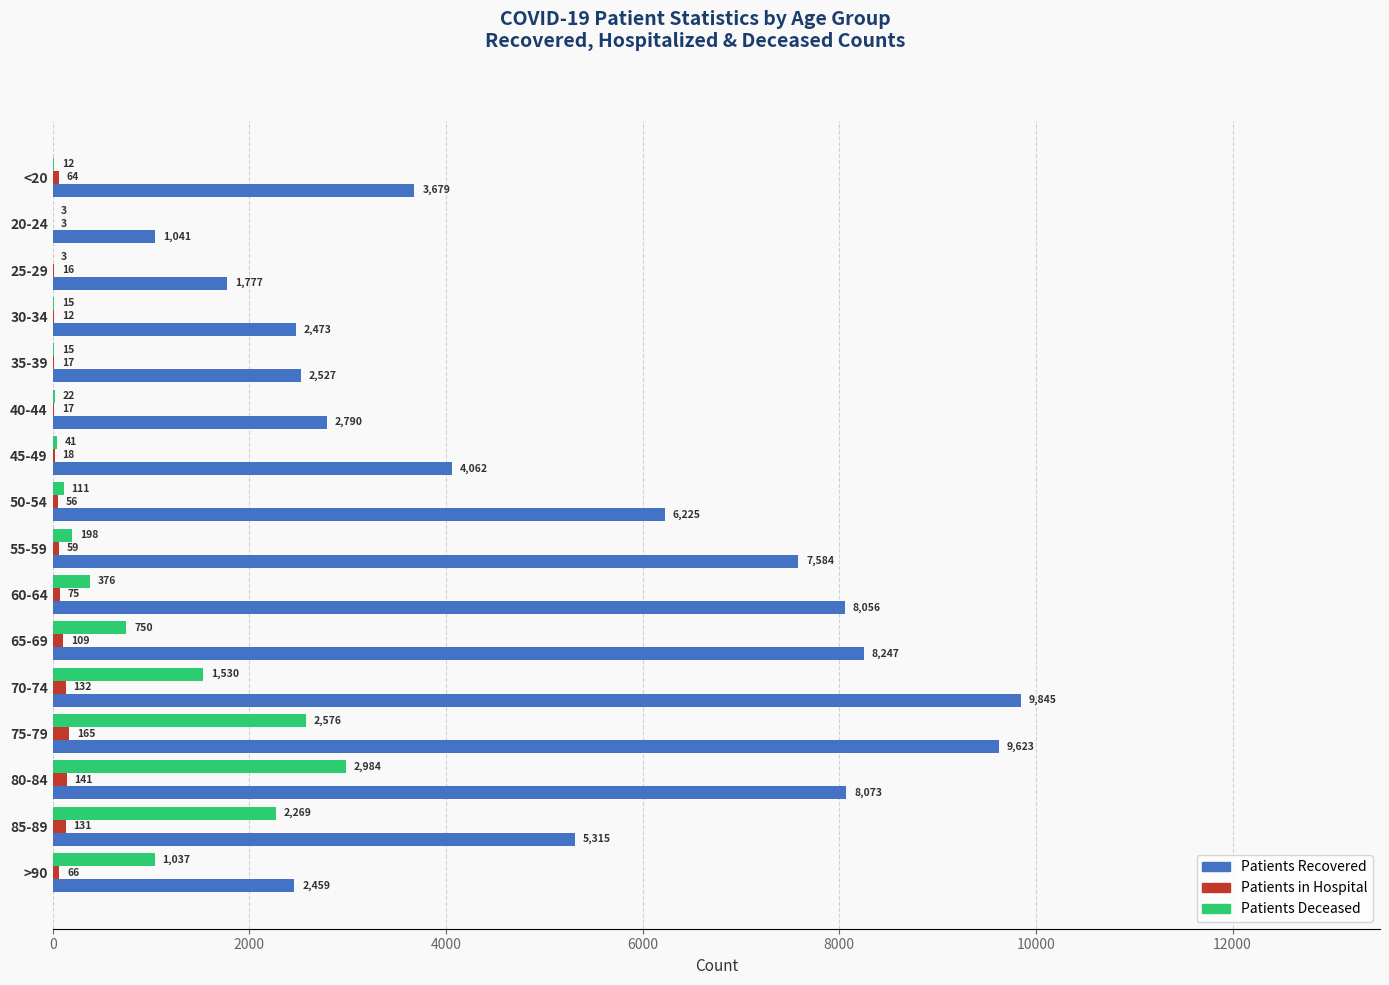

At which category is the sum across all series the highest?

75-79